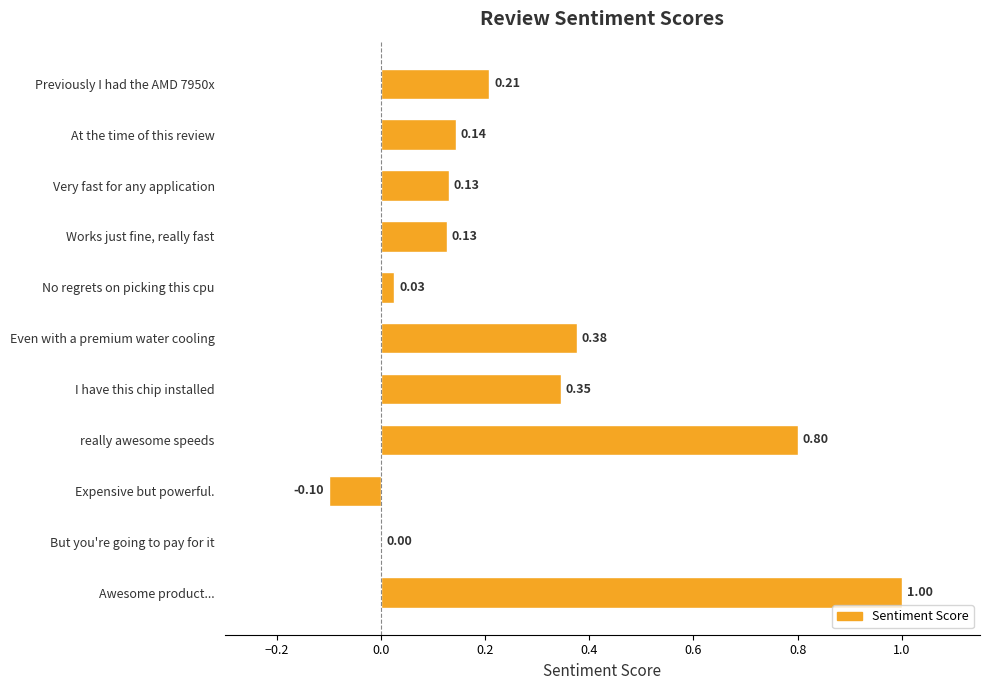

How many categories are shown in the chart?

11